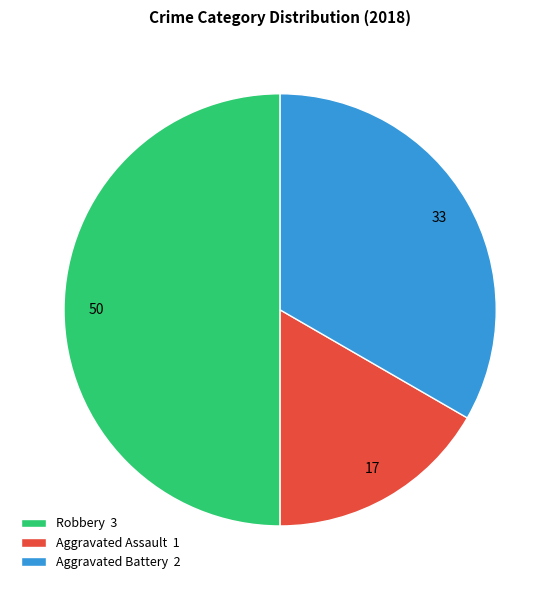

Which slice is the smallest?

Aggravated Assault